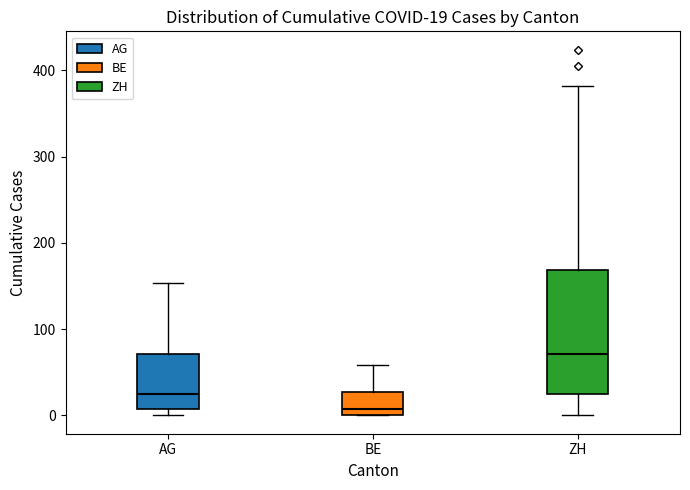

Which box has the highest median line?

ZH